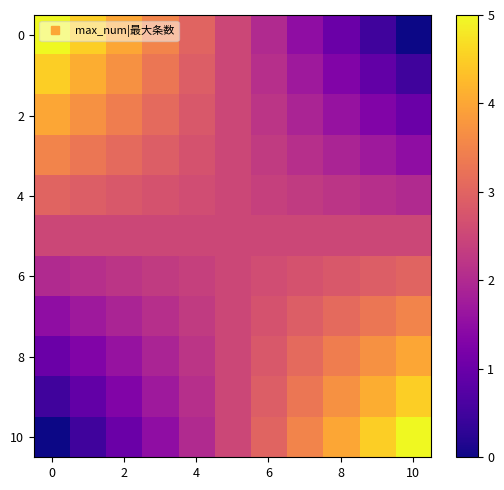

At how many categories does at least one series exceed 3?

9